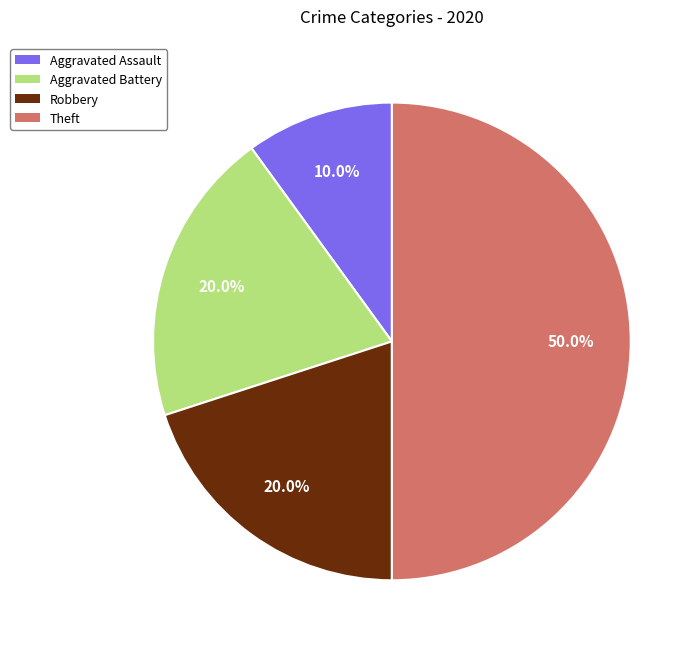

What percentage is NOT represented by Aggravated Assault?

90.0%